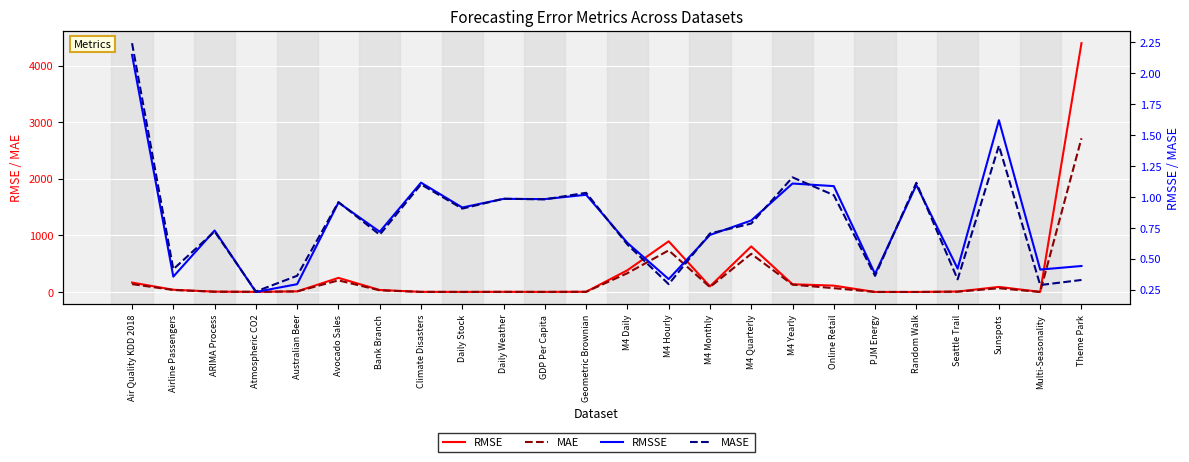

Reading right to left, what are all the values shown in this chart?

RMSE: 4399.1	2.2	90.2	8.4	0.9	1.2	112.8	137.2	806.1	99.5	896.5	384.7	4.3	2.2	3.4	1.7	2.8	35.9	249.9	11.3	3.0	6.4	39.8	167.2
MAE: 2717.3	1.1	66.7	5.5	0.8	1.0	67.8	130.2	674.9	87.2	736.2	332.6	3.8	1.8	2.8	1.5	2.3	29.5	205.6	10.8	2.9	5.0	35.6	139.5
RMSSE: 0.4	0.4	1.6	0.4	1.1	0.4	1.1	1.1	0.8	0.7	0.3	0.6	1.0	1.0	1.0	0.9	1.1	0.7	1.0	0.3	0.2	0.7	0.4	2.1
MASE: 0.3	0.3	1.4	0.3	1.1	0.4	1.0	1.2	0.8	0.7	0.3	0.6	1.0	1.0	1.0	0.9	1.1	0.7	1.0	0.4	0.2	0.7	0.4	2.2